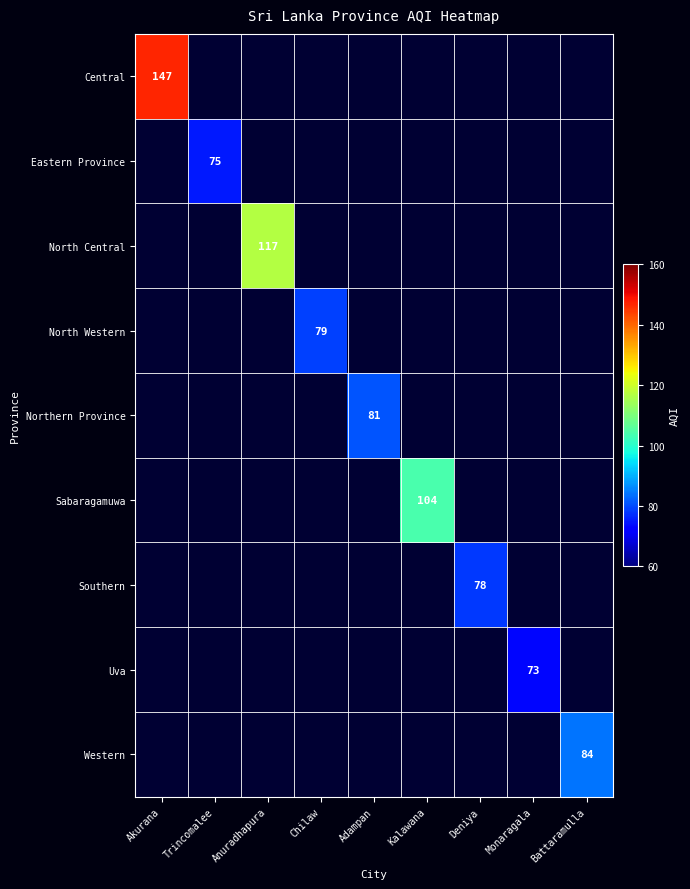

Is the value of North Western at Trincomalee greater than the value of Uva at Trincomalee?

No